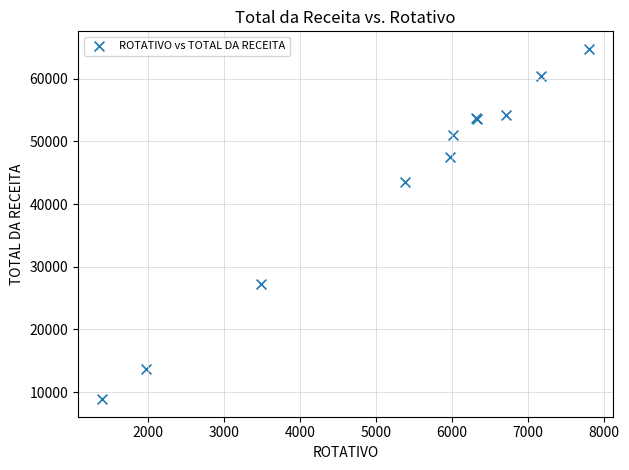

What Y value in the scatter plot is closest to 36815?

43561